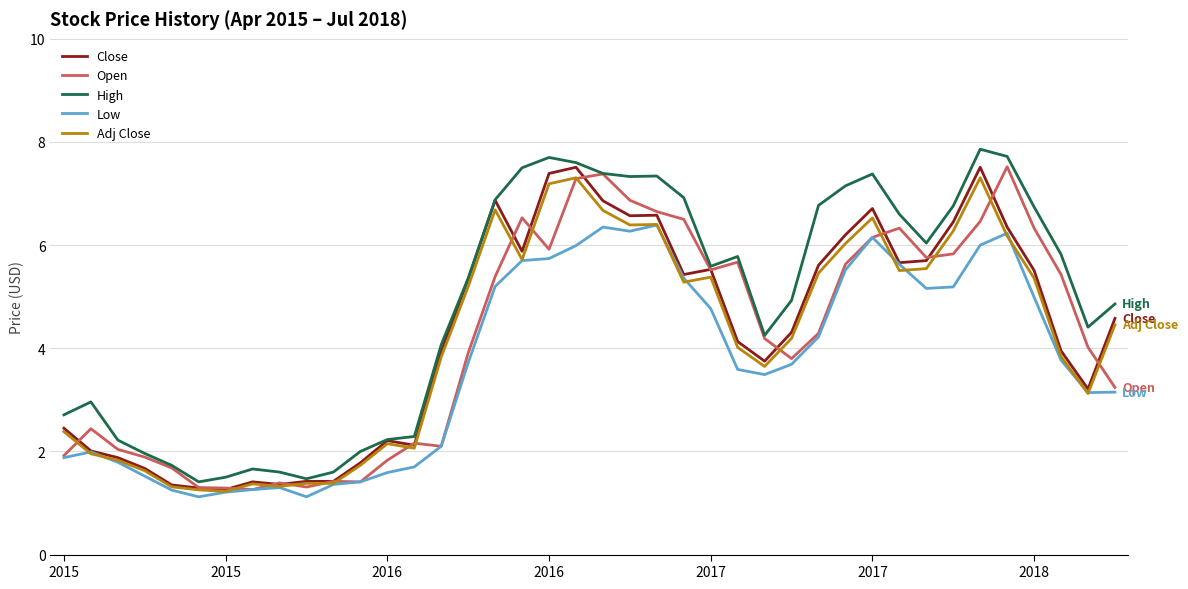

What is the minimum value for Open?

1.3